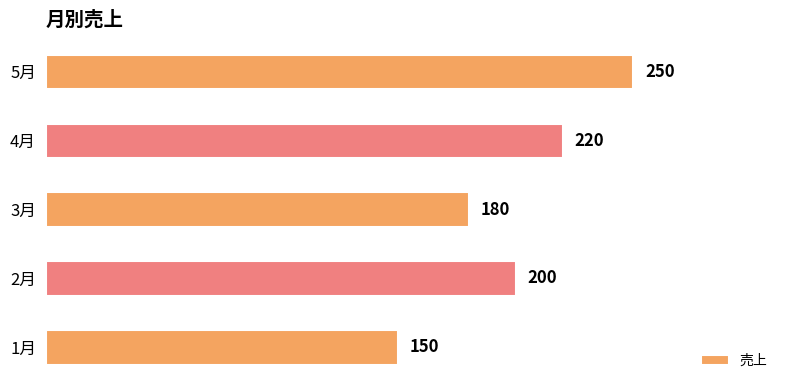

Rank the categories by value from lowest to highest.

1月, 3月, 2月, 4月, 5月